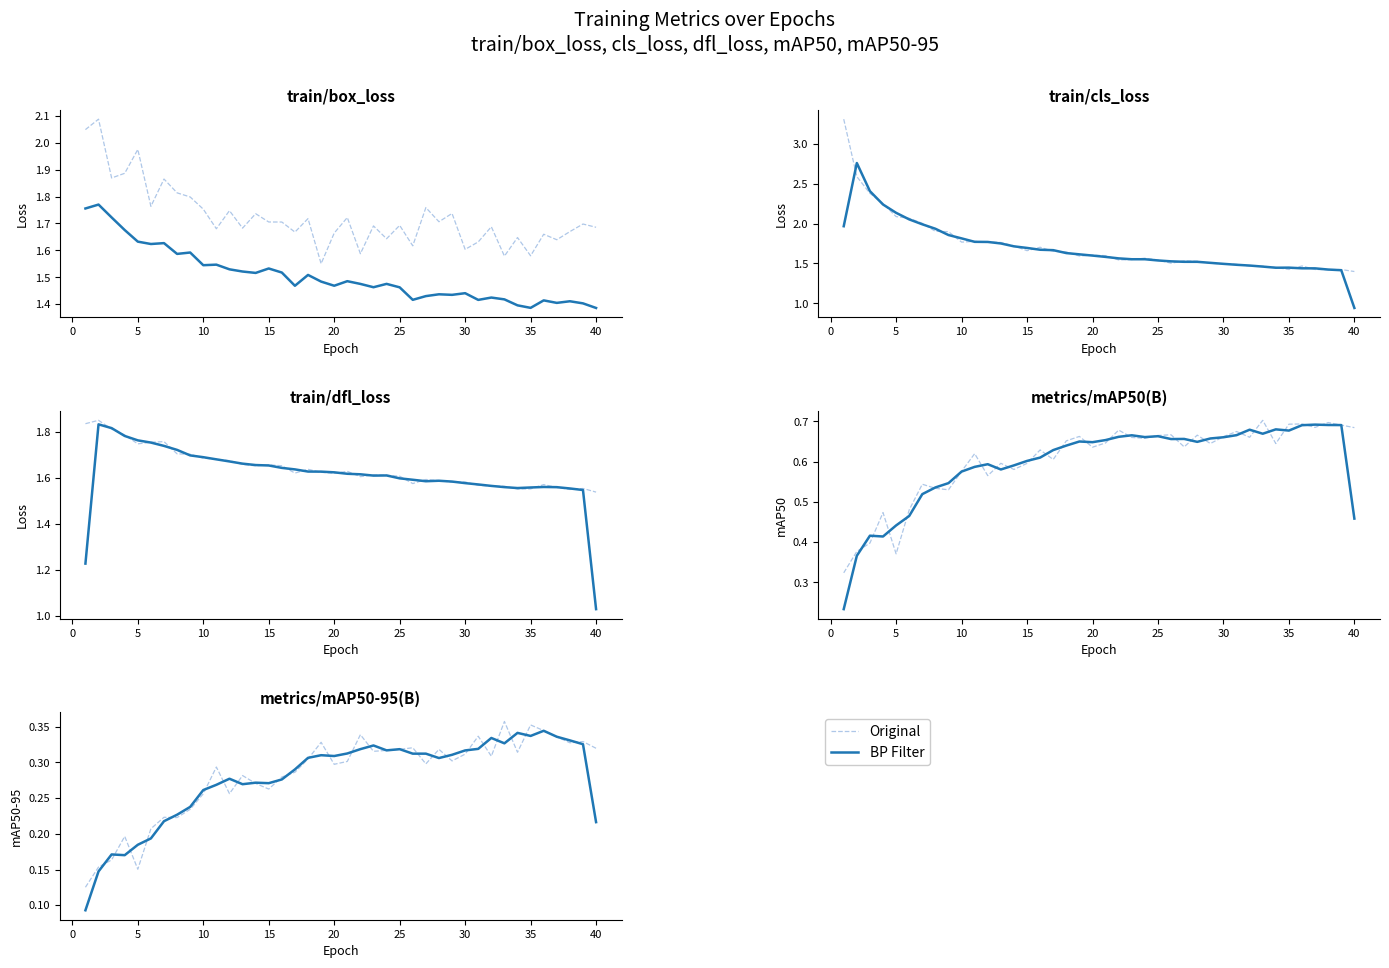

How many interior local peaks does the BP Filter (train) series have?

13